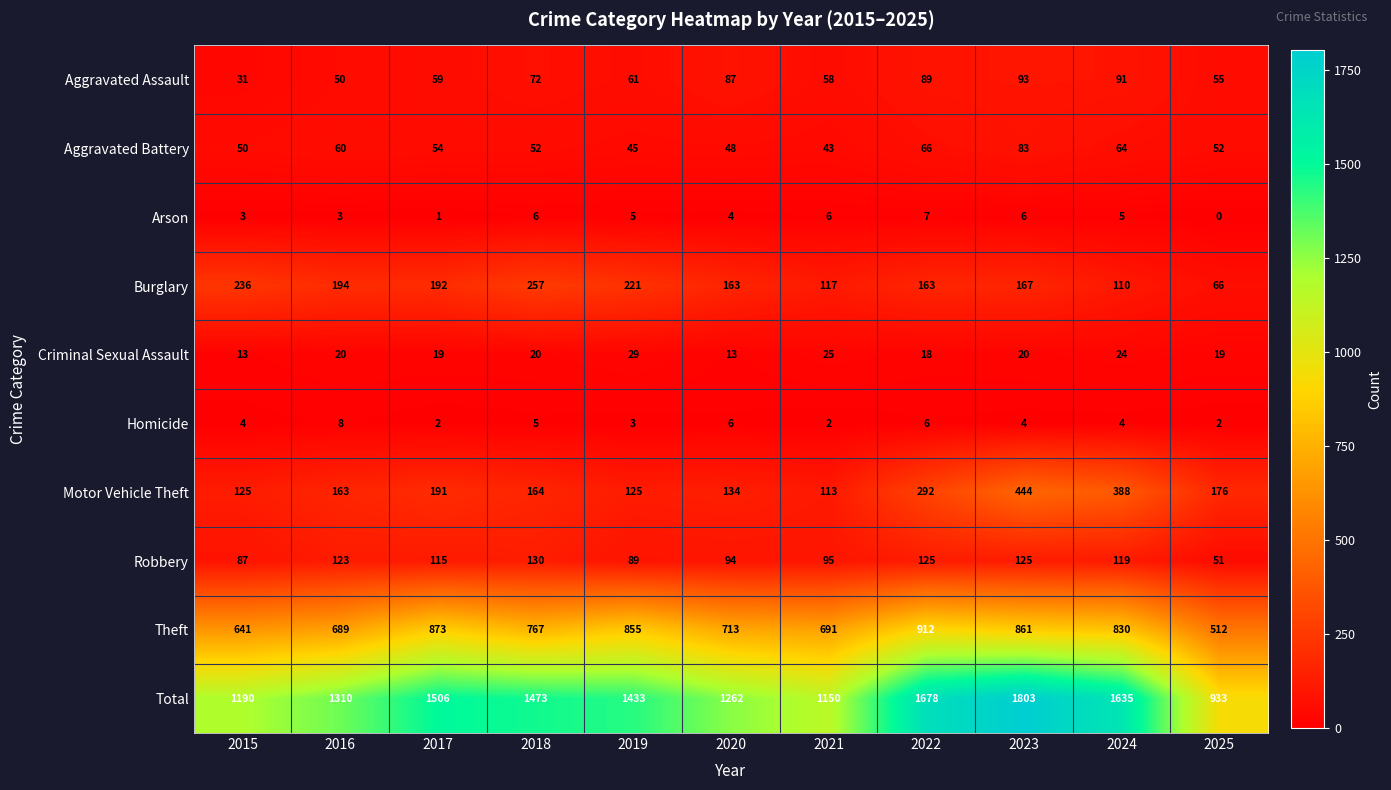

What is the spread (max minus min) of values at 2015?

1187